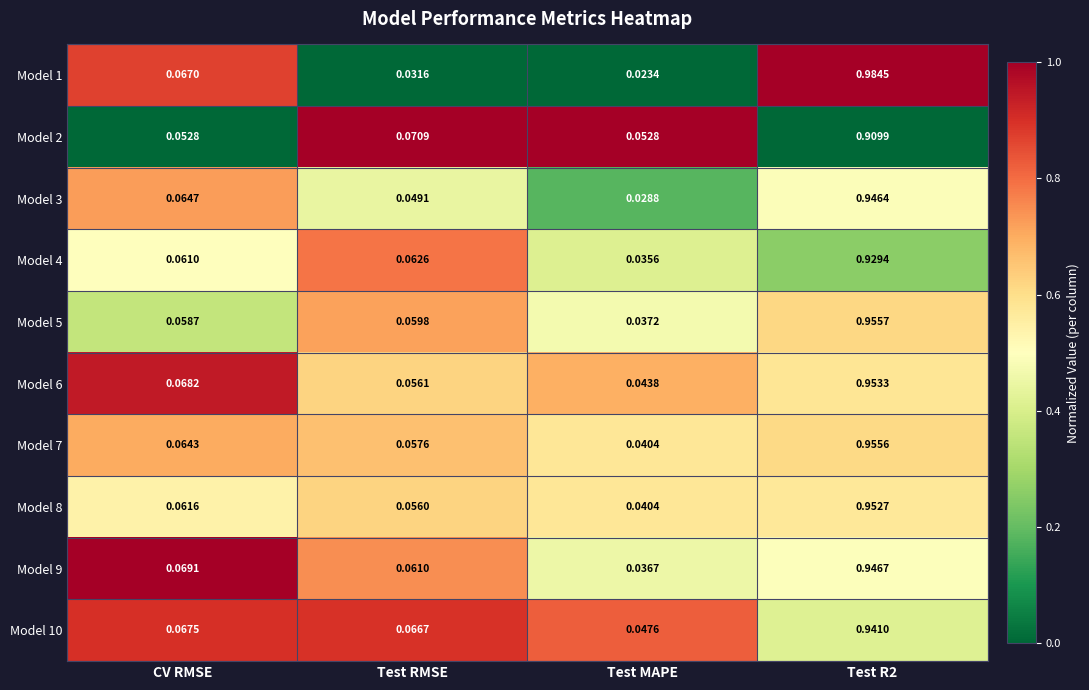

Is the value of Model 1 at Test R2 greater than the value of Model 10 at Test RMSE?

Yes